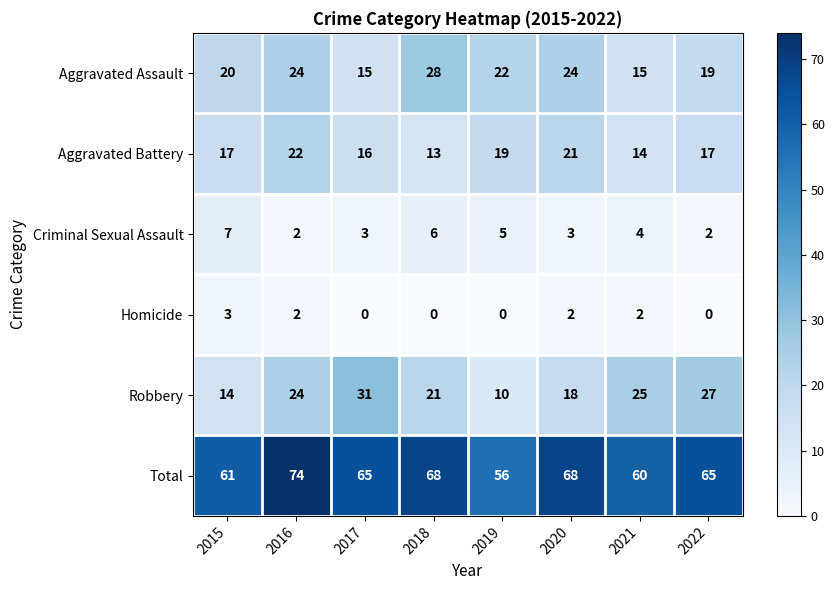

Which series changed the most between 2017 and 2019?

Robbery